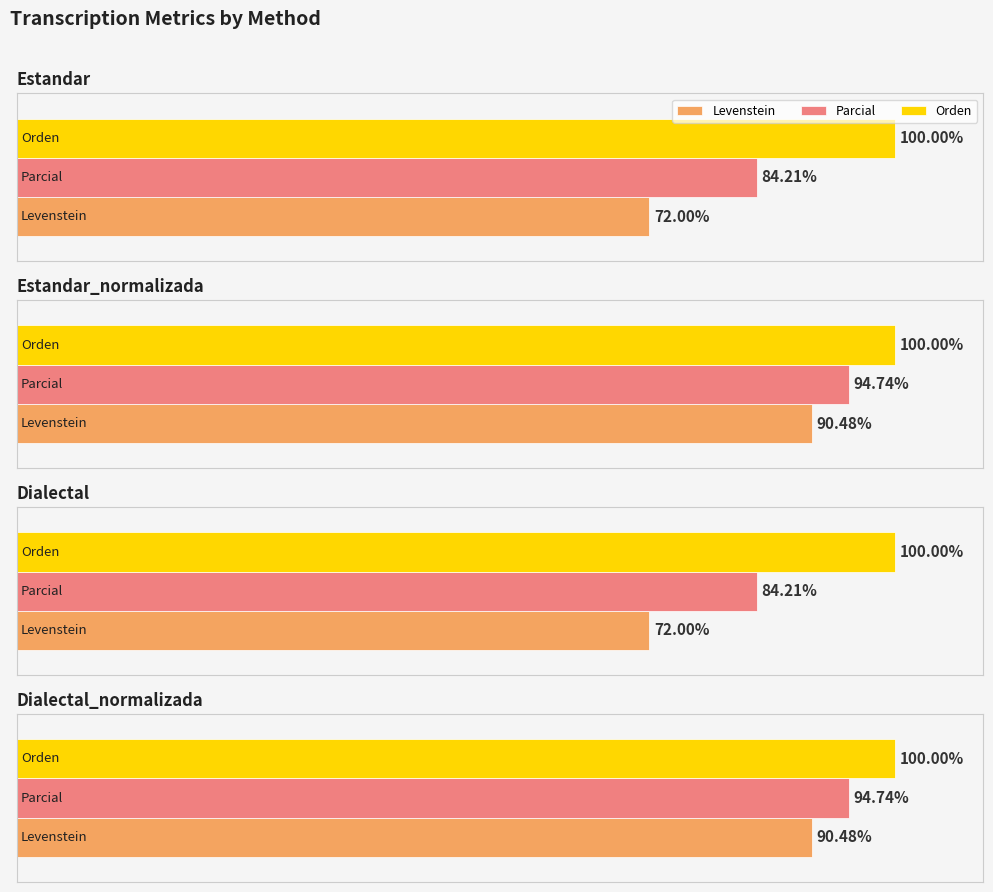

What are all the series names shown in the legend?

Levenstein, Parcial, Orden